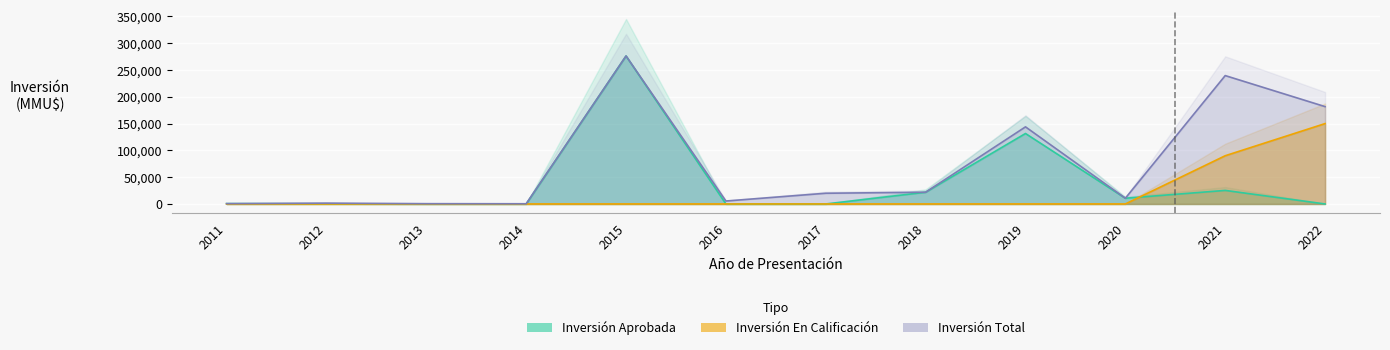

Which series changed the most between 2012 and 2013?

Inversión Total (MMU$)